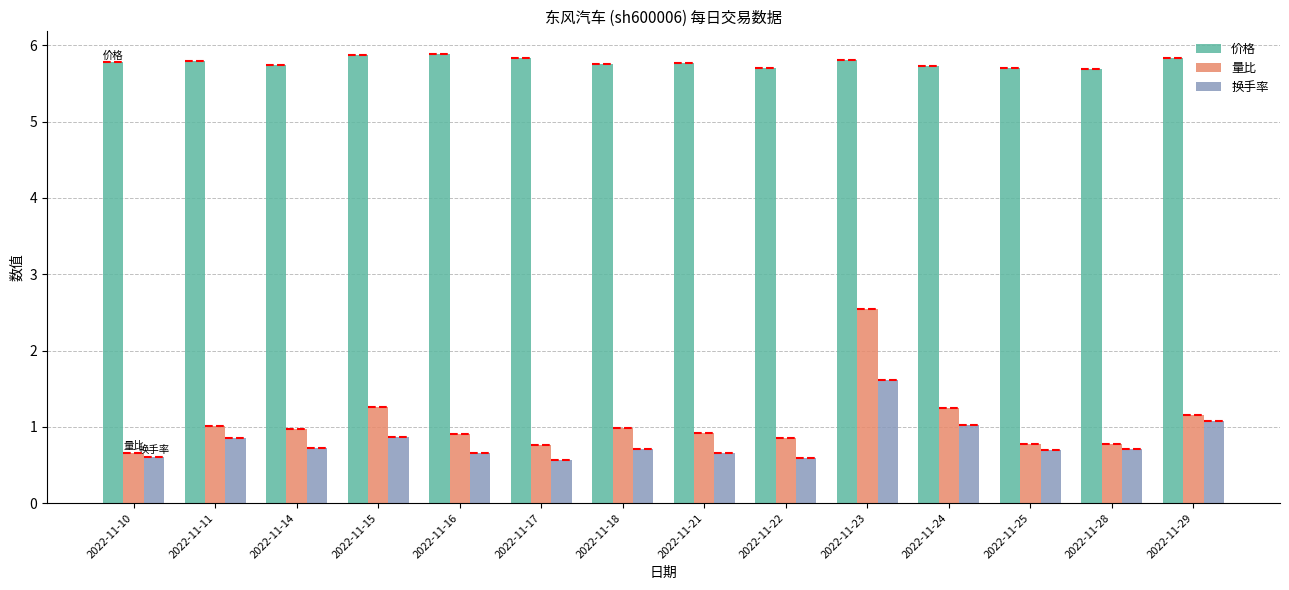

What is the greatest value displayed?

5.9